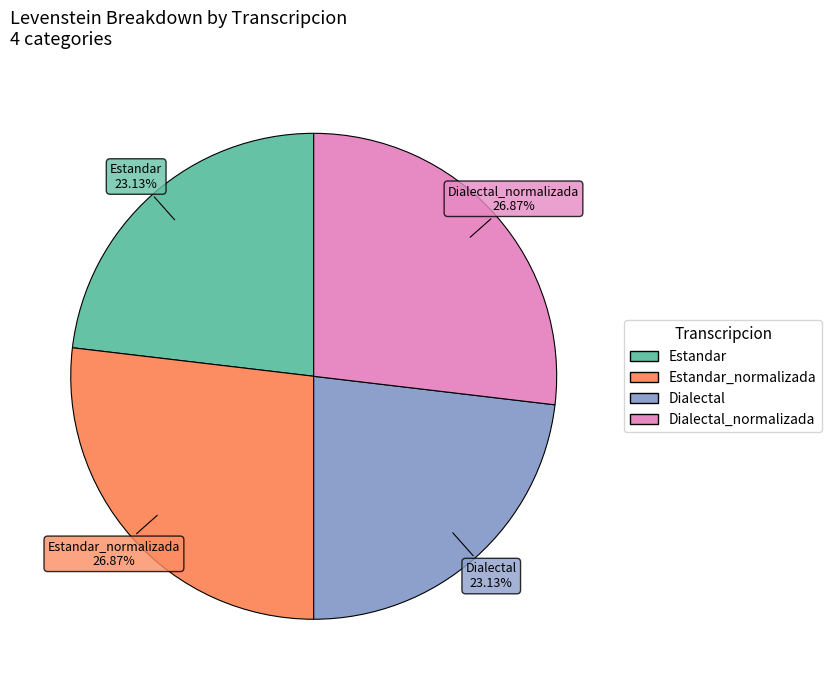

Count the number of slices in the pie.

4